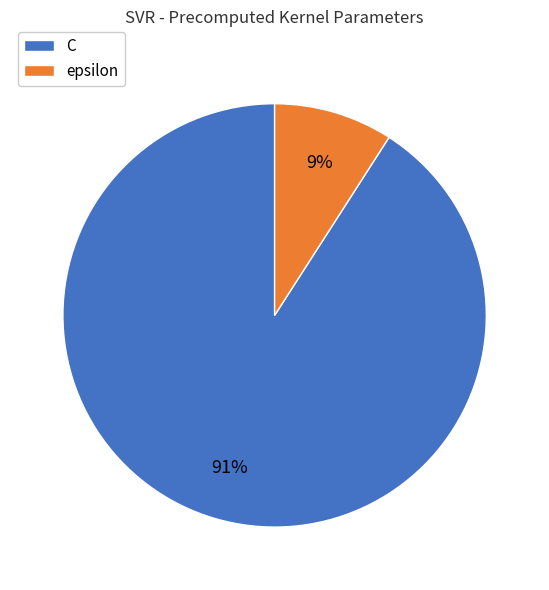

How many slices are in this pie chart?

2